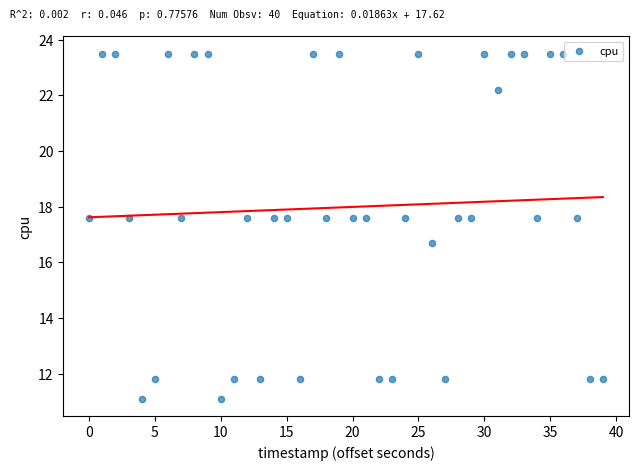

What Y value in the scatter plot is closest to 17?

16.7